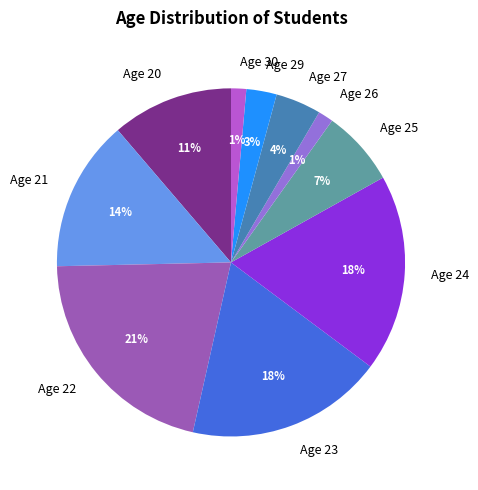

Is the sum of Age 29 and Age 24 greater than half?

No